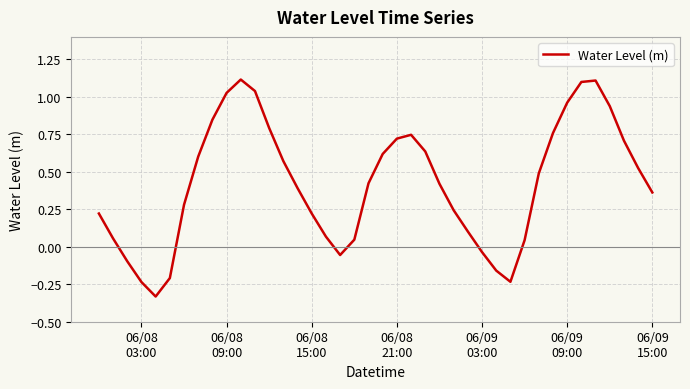

What is the greatest value displayed?

1.1